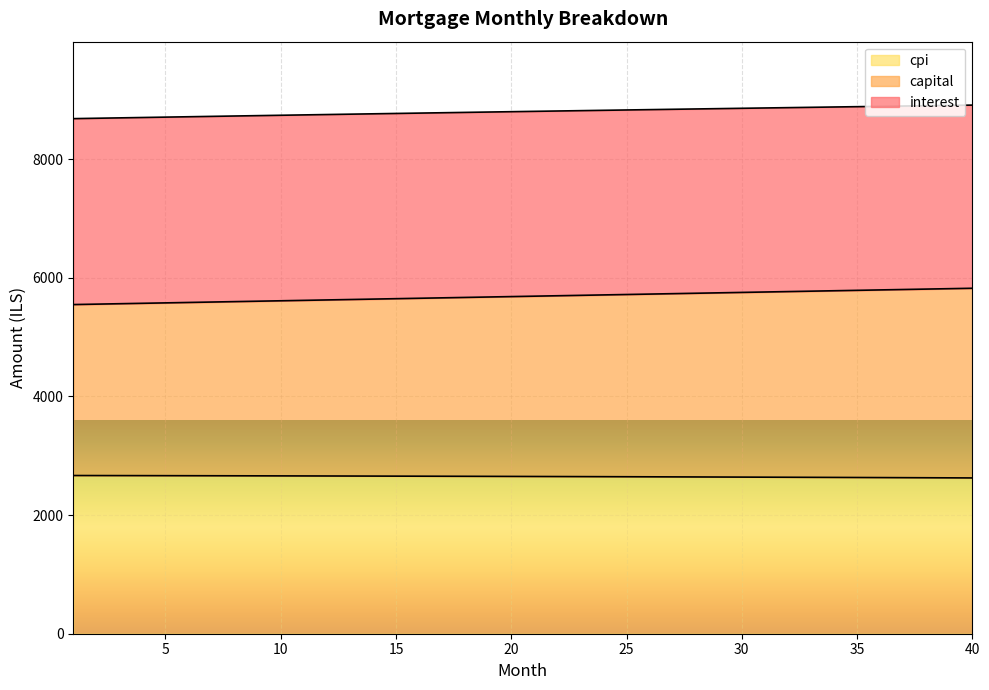

What is the value of the capital point at the 6th from the left?

5582.8